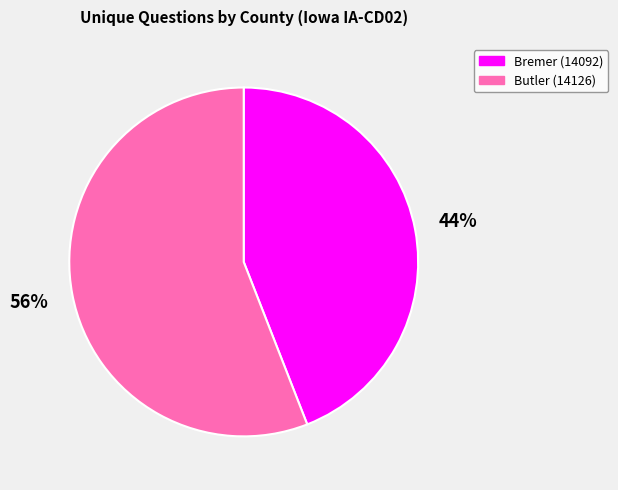

What is the largest slice in the pie chart?

Butler (14126)